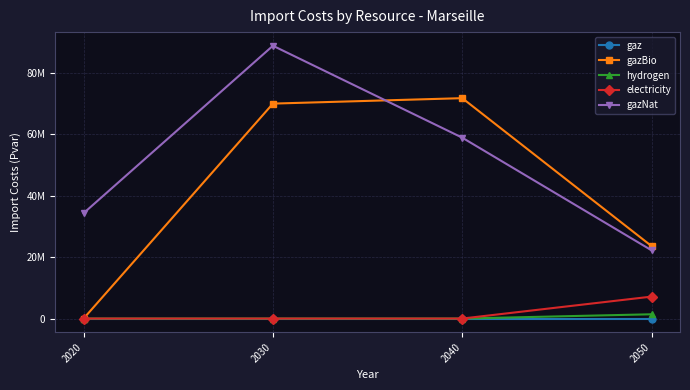

What is the difference between the maximum and minimum values in the hydrogen series?

1390552.7